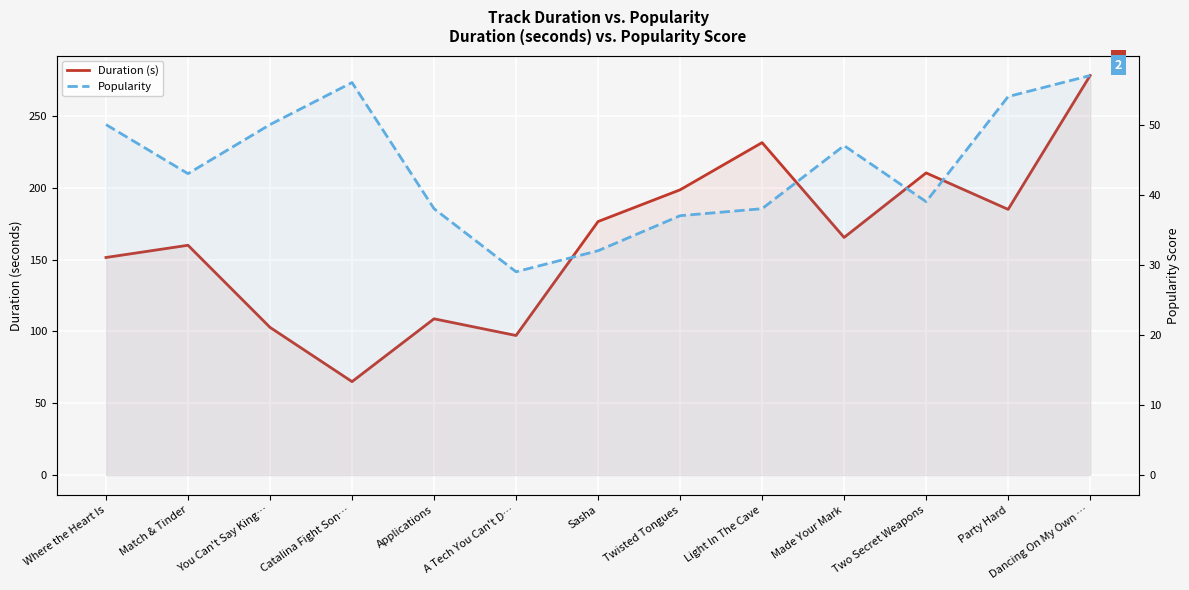

How many lines are shown in the chart?

2